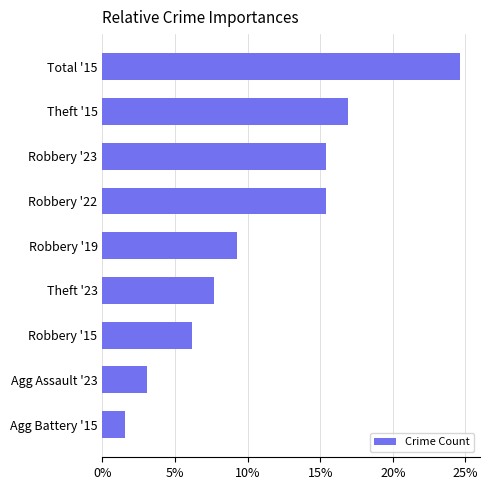

How many bars are there in total?

9